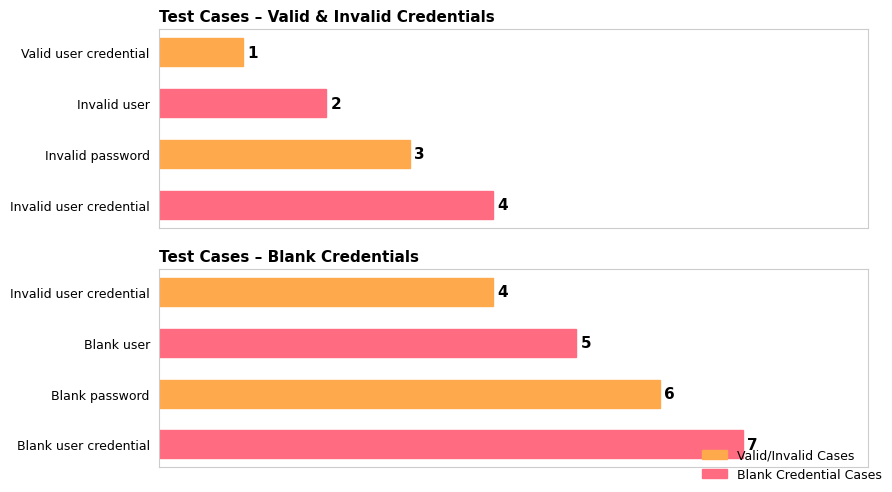

How many groups of bars are there?

4